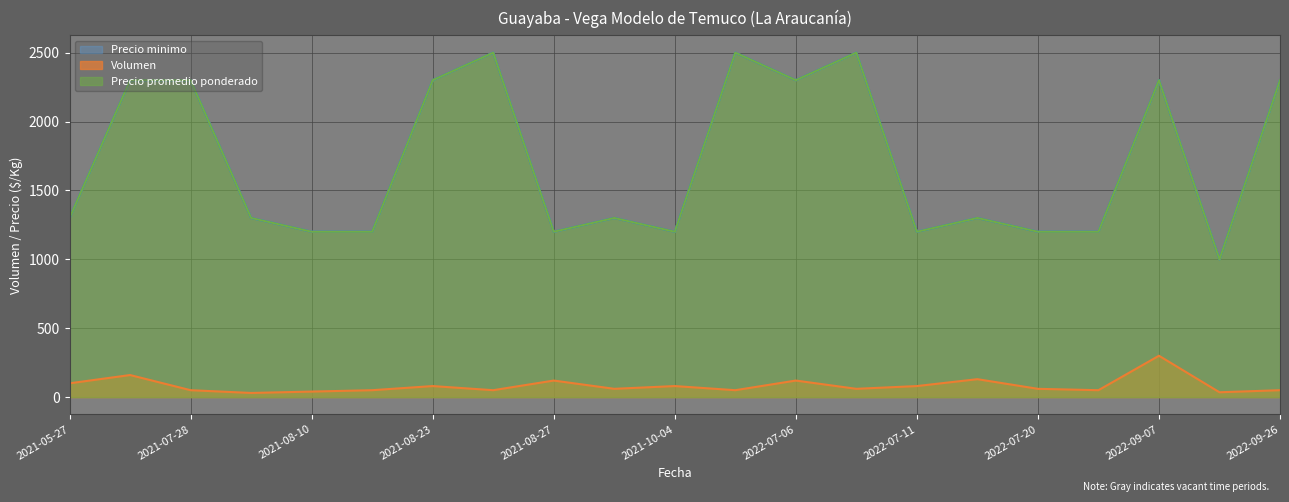

Does the chart have visible grid lines?

Yes